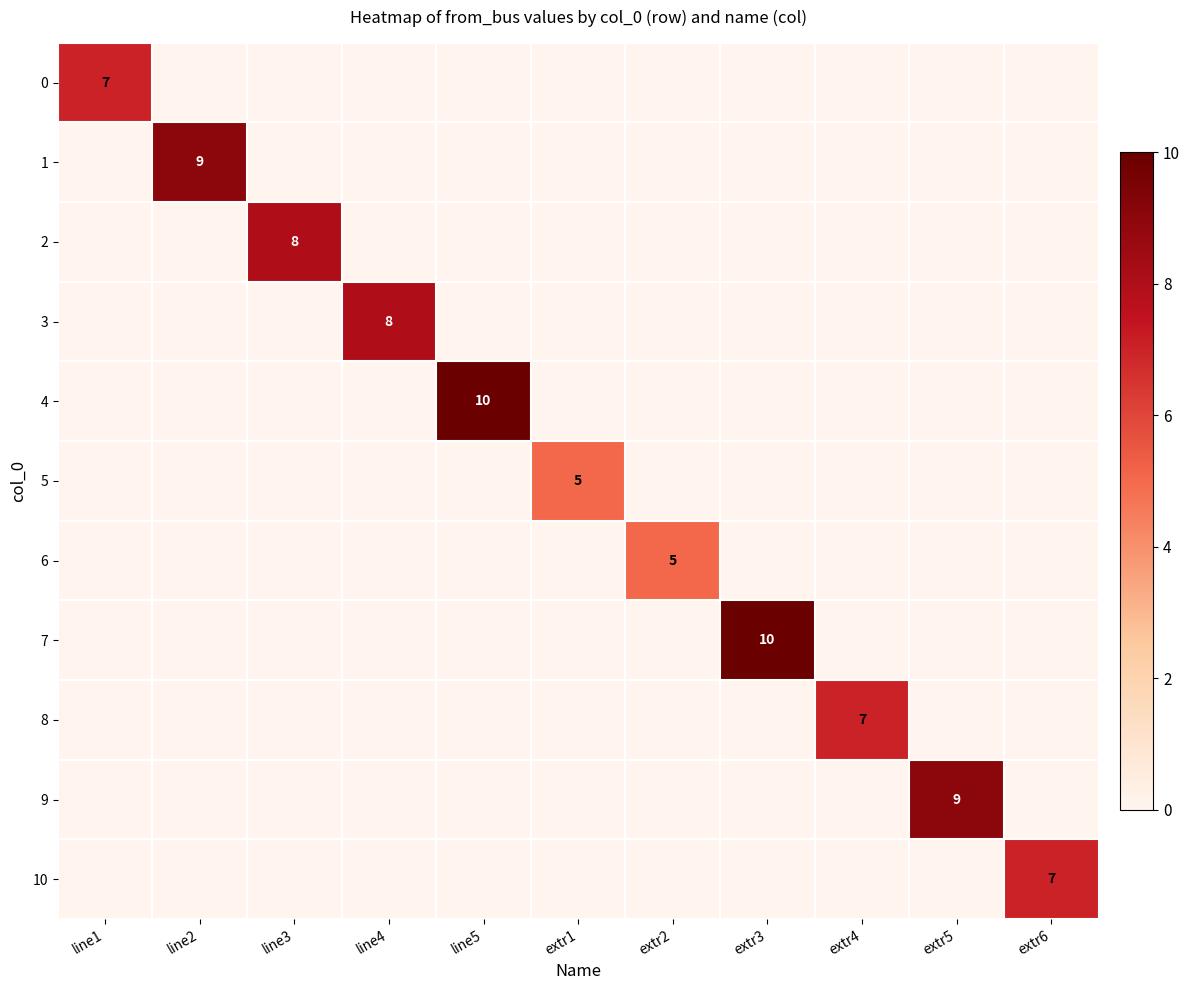

Which series changed the most between extr3 and extr4?

7